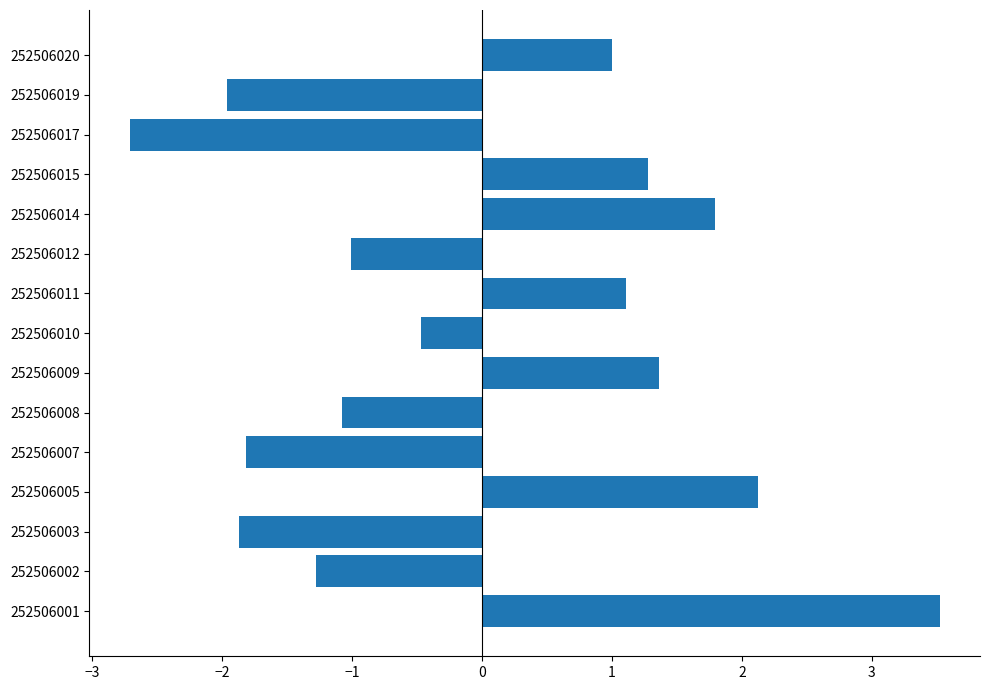

Reading bottom to top, what are all the values shown in this chart?

3.5	-1.3	-1.9	2.1	-1.8	-1.1	1.4	-0.5	1.1	-1.0	1.8	1.3	-2.7	-2.0	1.0